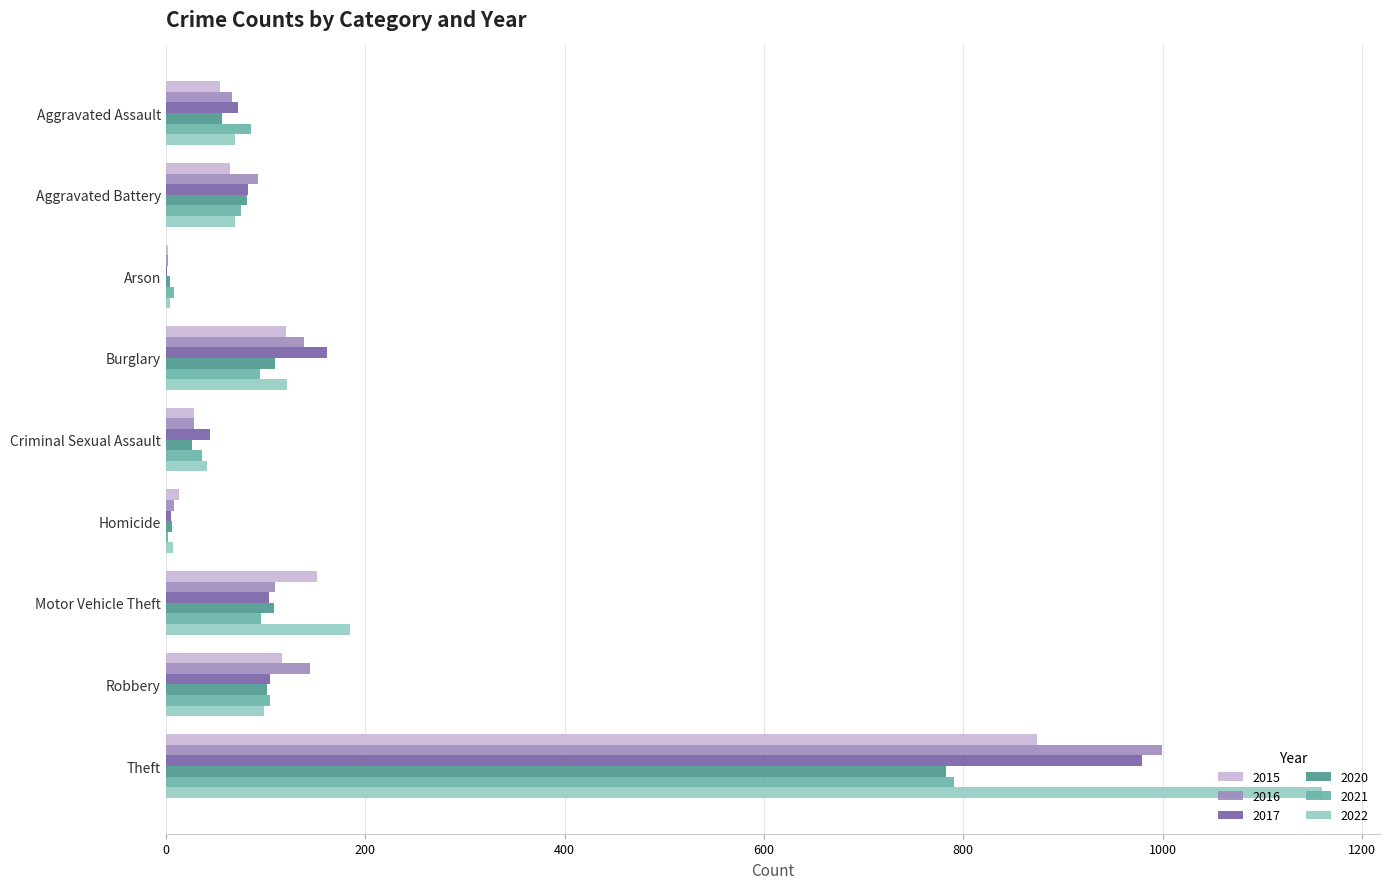

What are all the series names shown in the legend?

2015, 2016, 2017, 2020, 2021, 2022